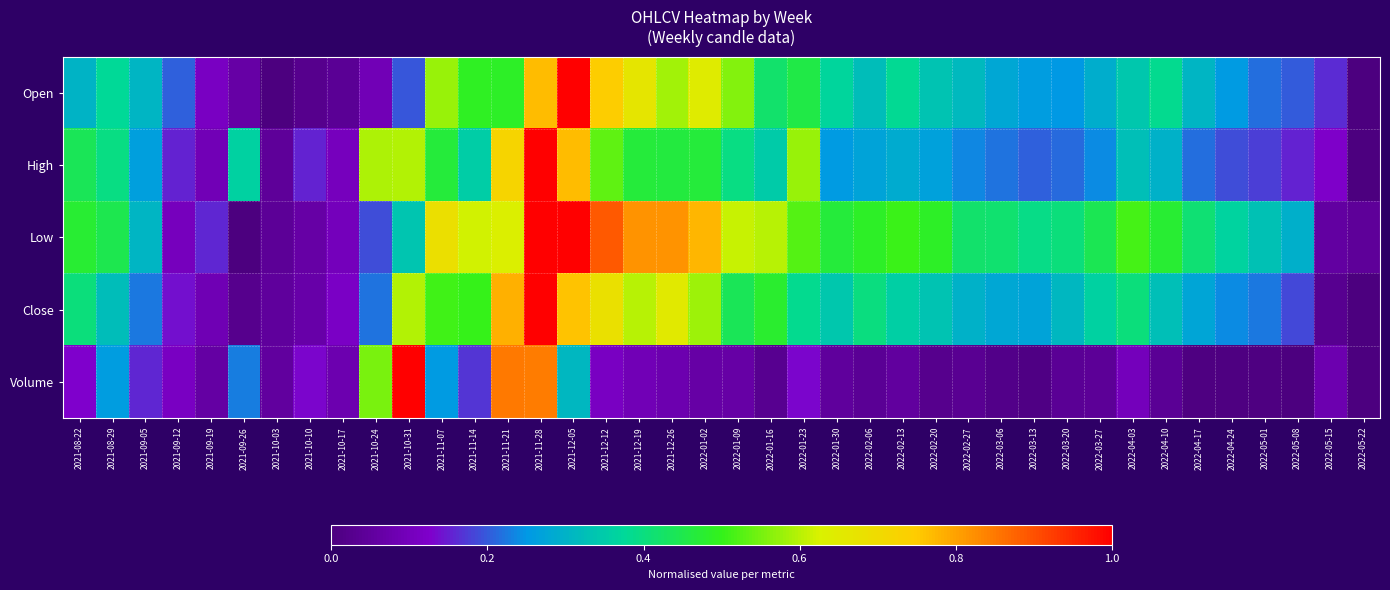

What is the difference between the highest and lowest values at 2022-03-06?

0.4